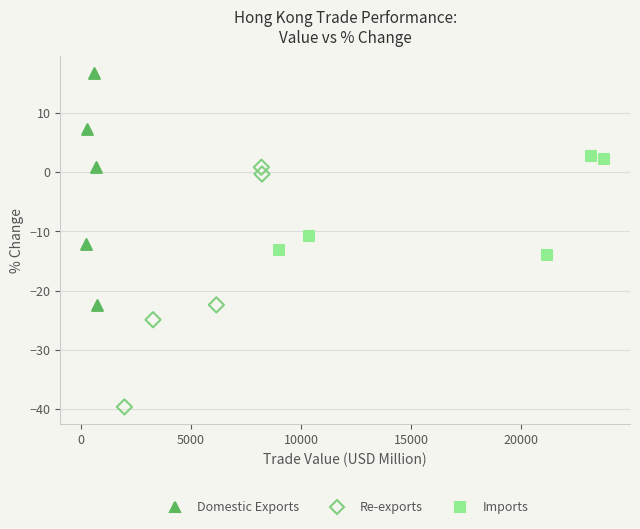

What are all the series names shown in the legend?

Domestic Exports, Re-exports, Imports